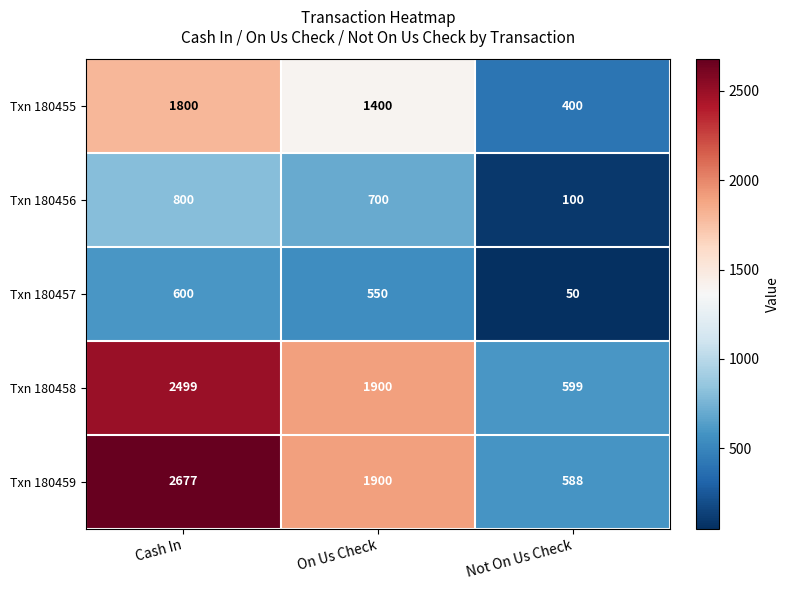

Reading left to right, list all the values displayed in this chart.

Txn 180455: Cash In=1800	On Us Check=1400	Not On Us Check=400
Txn 180456: Cash In=800	On Us Check=700	Not On Us Check=100
Txn 180457: Cash In=600	On Us Check=550	Not On Us Check=50
Txn 180458: Cash In=2499	On Us Check=1900	Not On Us Check=599
Txn 180459: Cash In=2677	On Us Check=1900	Not On Us Check=588